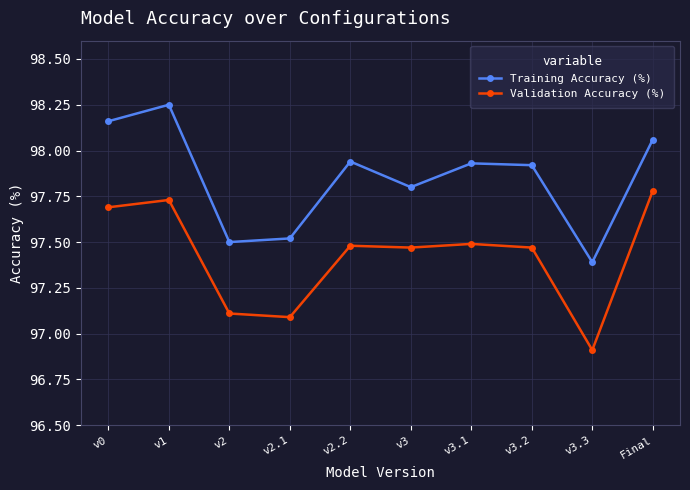

What is the label of the 8th point from the right?

v2